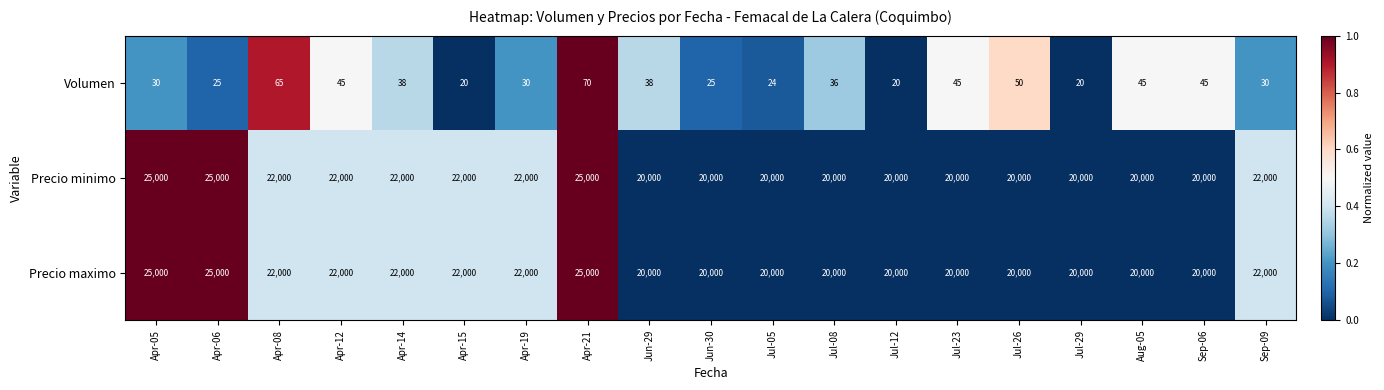

Count the number of data series in this chart.

3